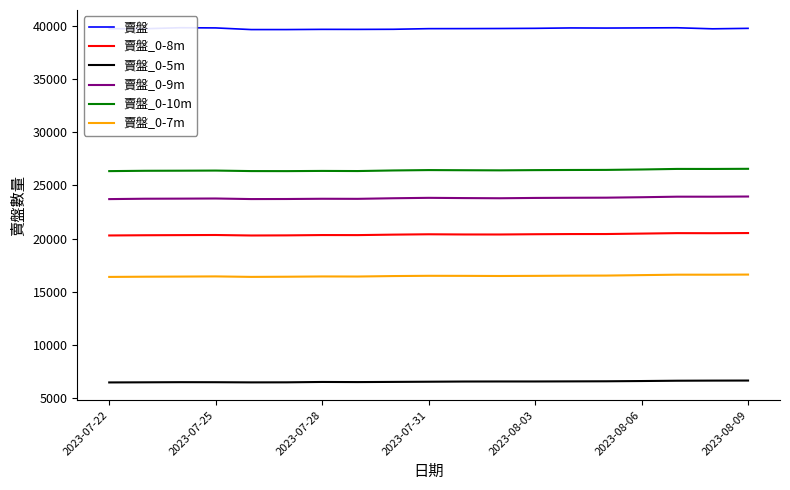

What is the minimum value for 賣盤_0-9m?

23711